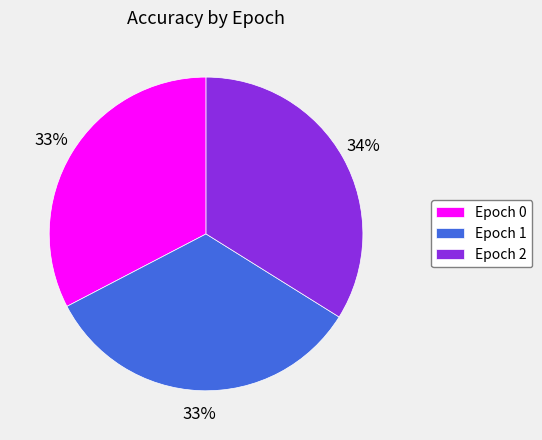

To the nearest percent, what portion does Epoch 2 represent?

34%